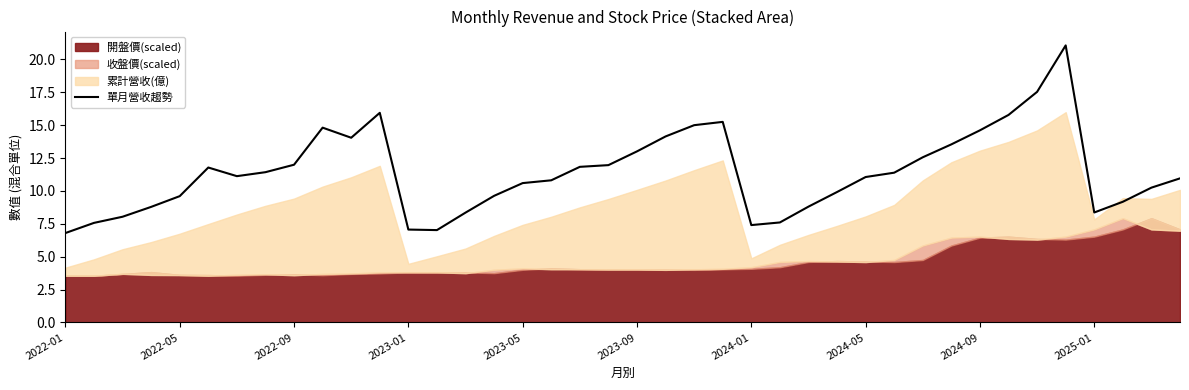

Is it true that 單月營收趨勢 equals 9.6 at 2022-05?

True